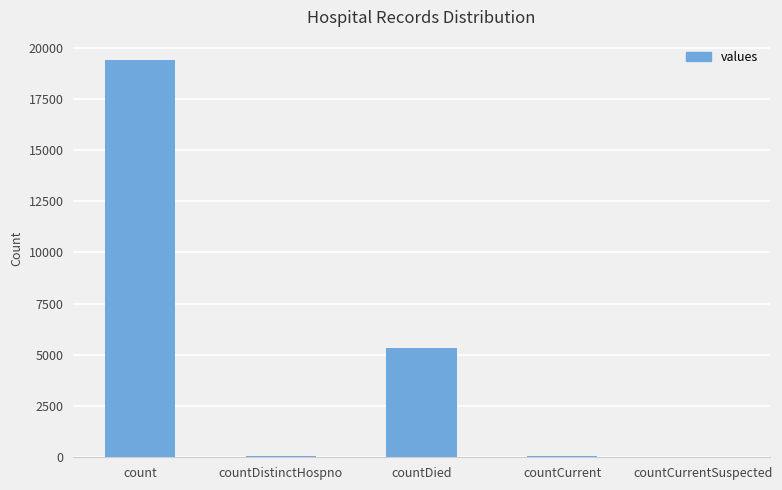

What is the sum of all values?

24875